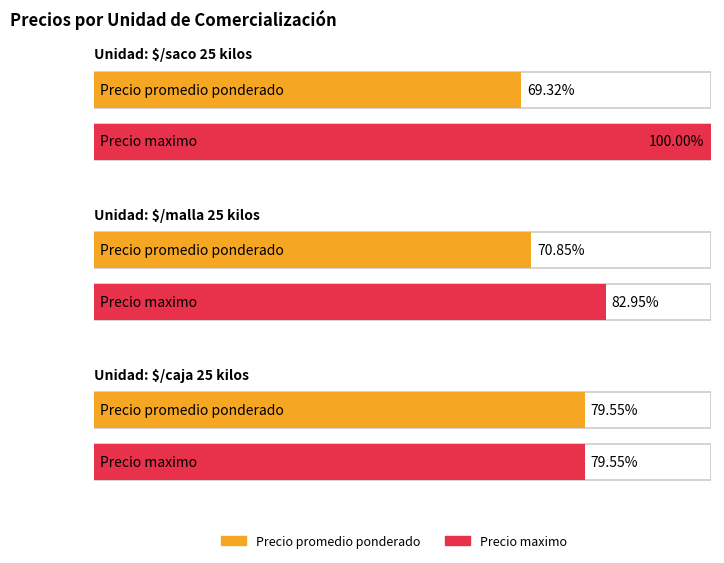

What position from the left is $/caja 25 kilos?

3